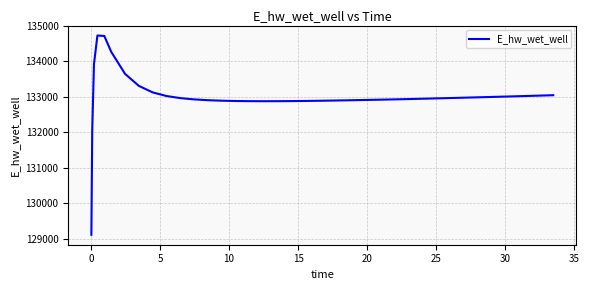

True or false: there are more than 0 points higher than both neighbors.

True